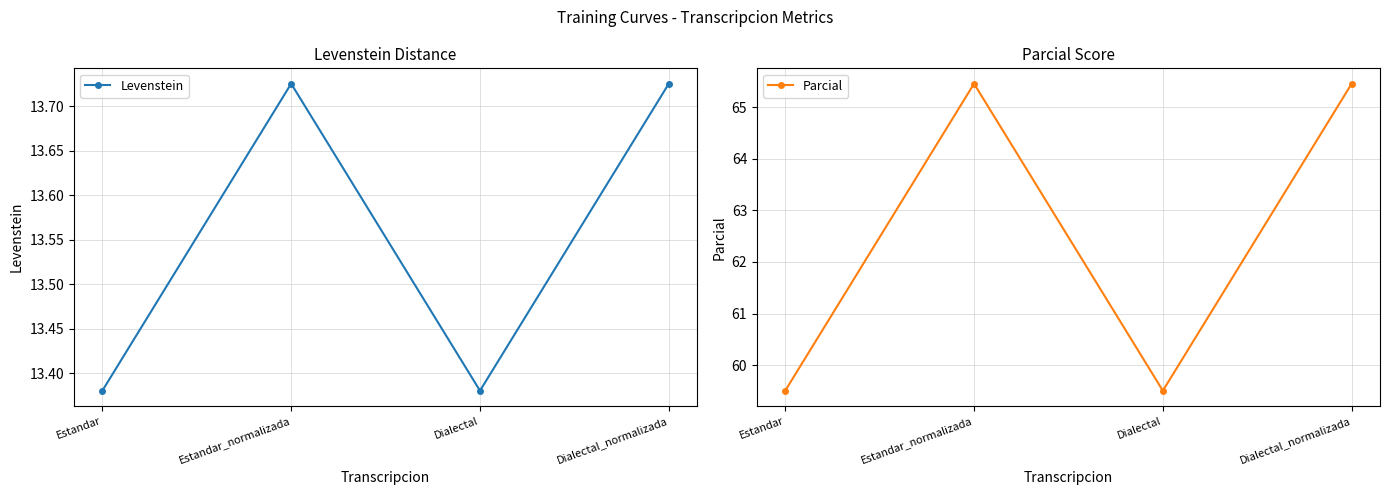

Is the value of Levenstein at Estandar_normalizada greater than the value of Parcial at Dialectal_normalizada?

No